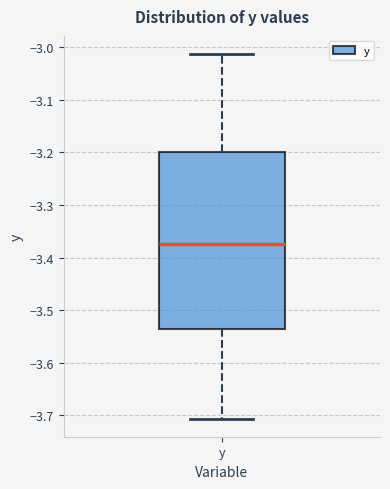

Transcribe this box plot: give where the median line is, the range the box spans, and where the two whiskers end, as read against the y-axis. The values are not printed on the chart, so give them approximately, as read against the axis.

median -3.37, box -3.54 to -3.20, whiskers -3.71 to -3.01